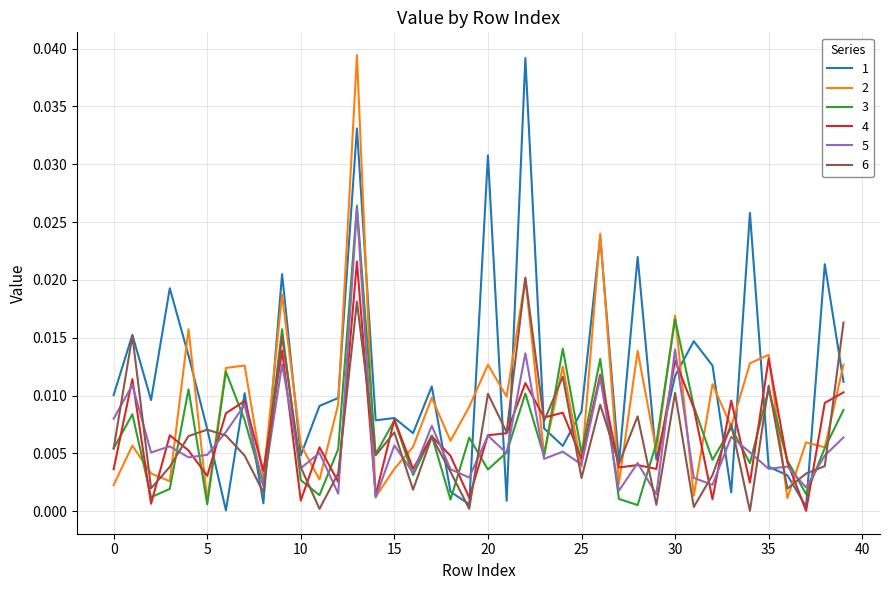

Which category has the lowest value in the 5 series?

14